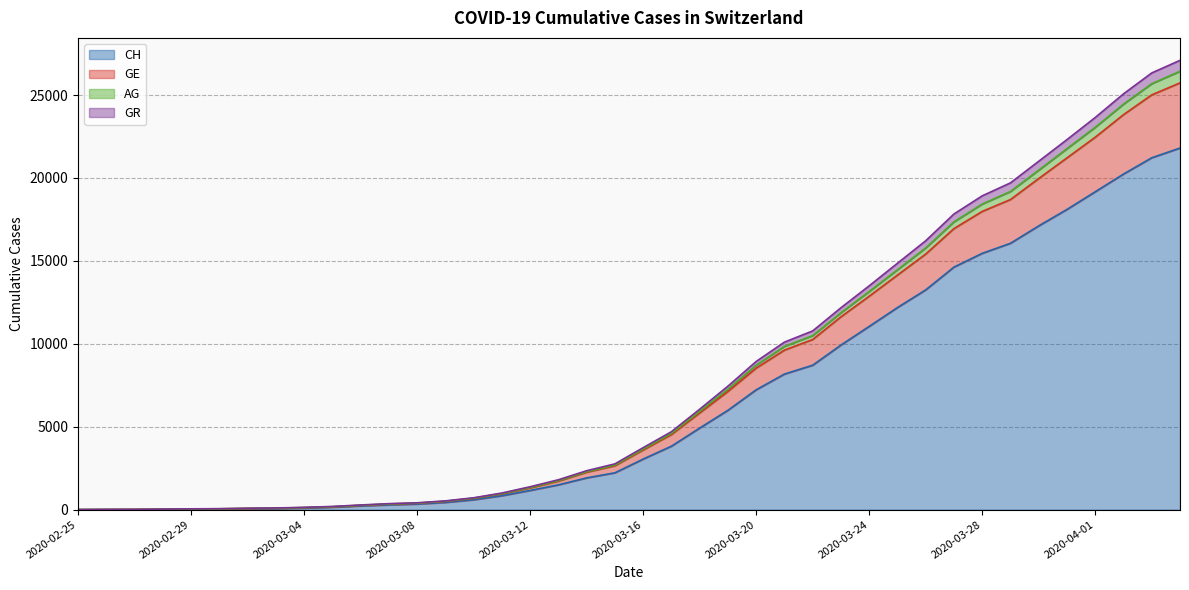

What is the maximum value for CH?

21806